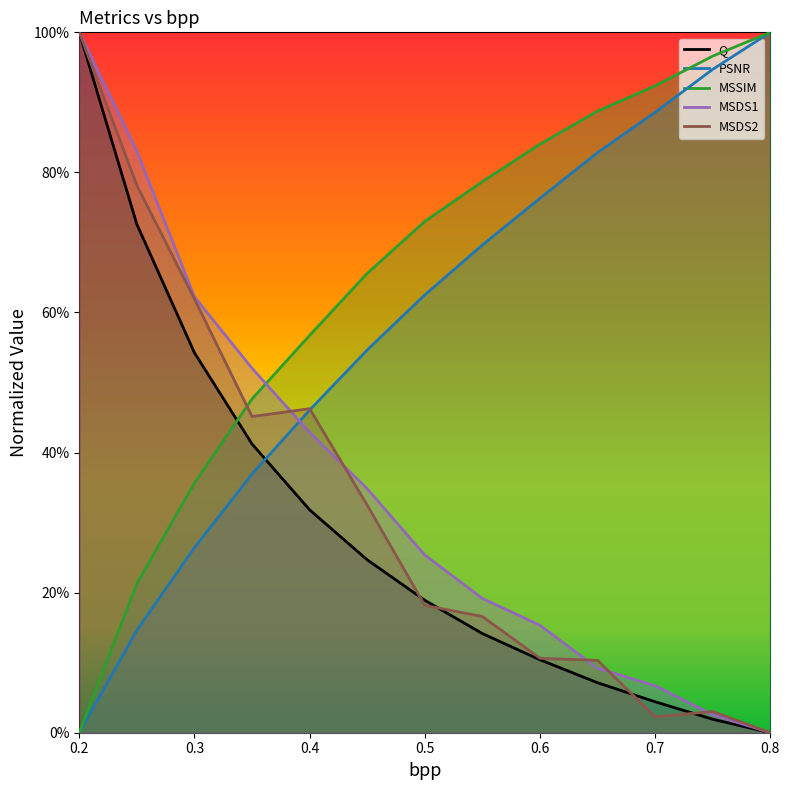

Does the chart have visible grid lines?

No